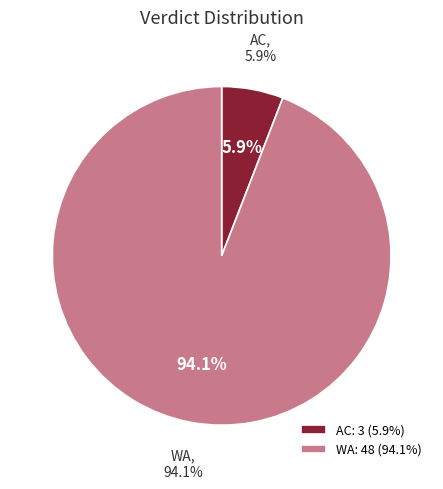

What portion of the pie excludes WA?

5.9%